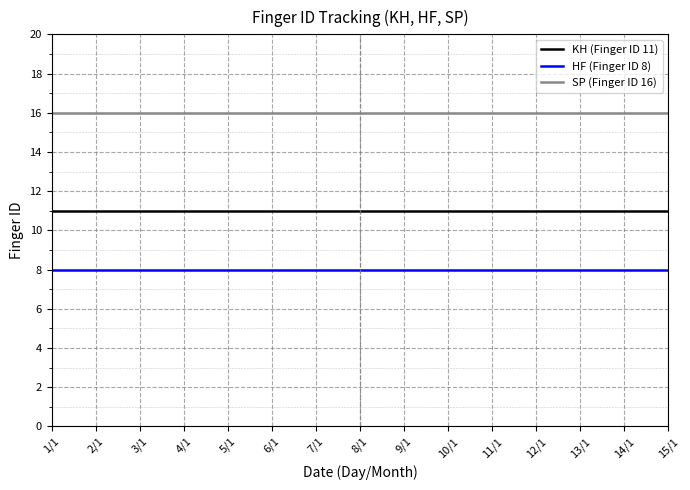

What is the approximate value of KH (Finger ID 11) at 6/1?

11